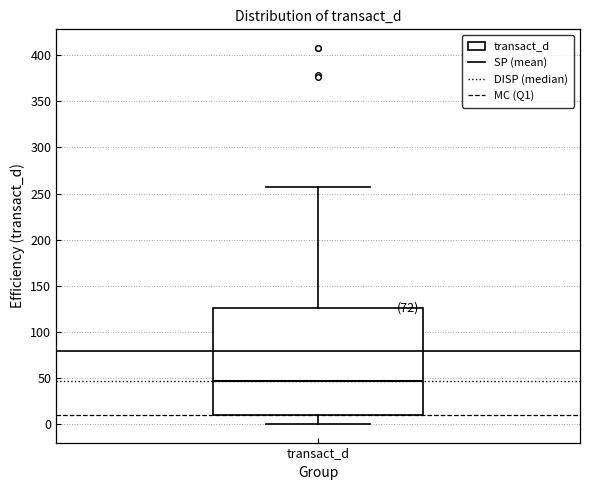

Read this box plot against the y-axis: the position of the median line, the range covered by the box, and the ends of both whiskers. The values are not printed on the chart, so give them approximately, as read against the axis.

median 45, box 10 to 125, whiskers 0 to 255